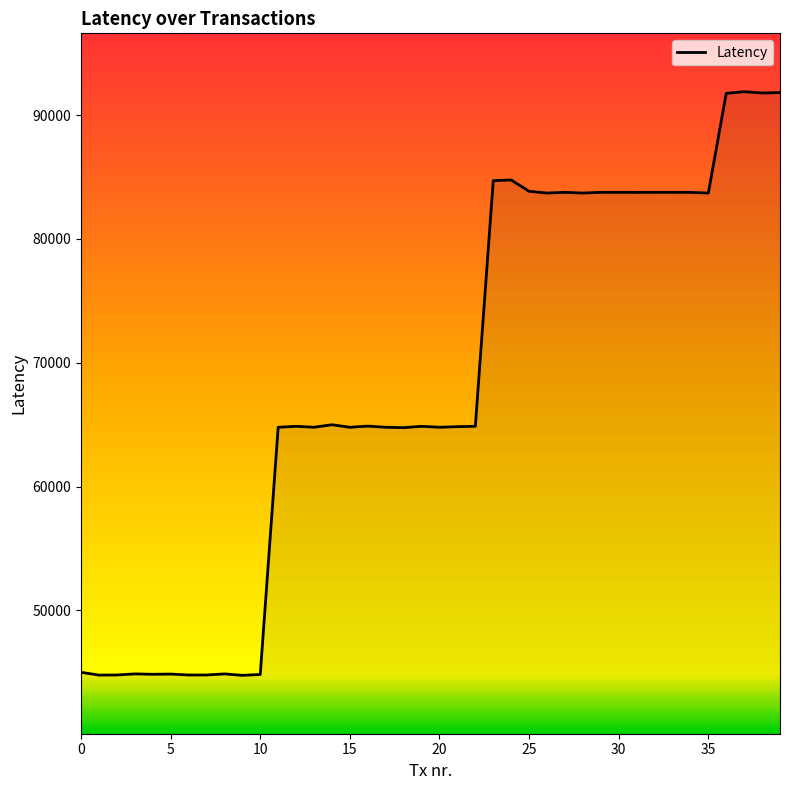

What is the difference between the maximum and minimum values?

47131